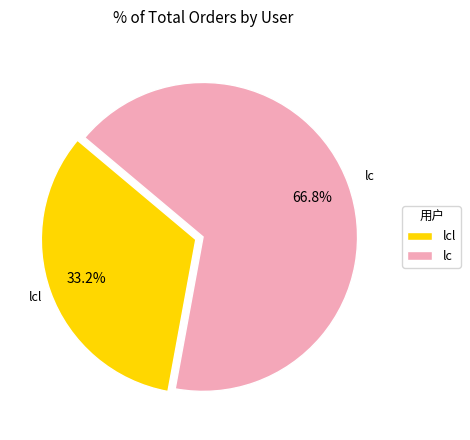

What is the largest slice in the pie chart?

lc